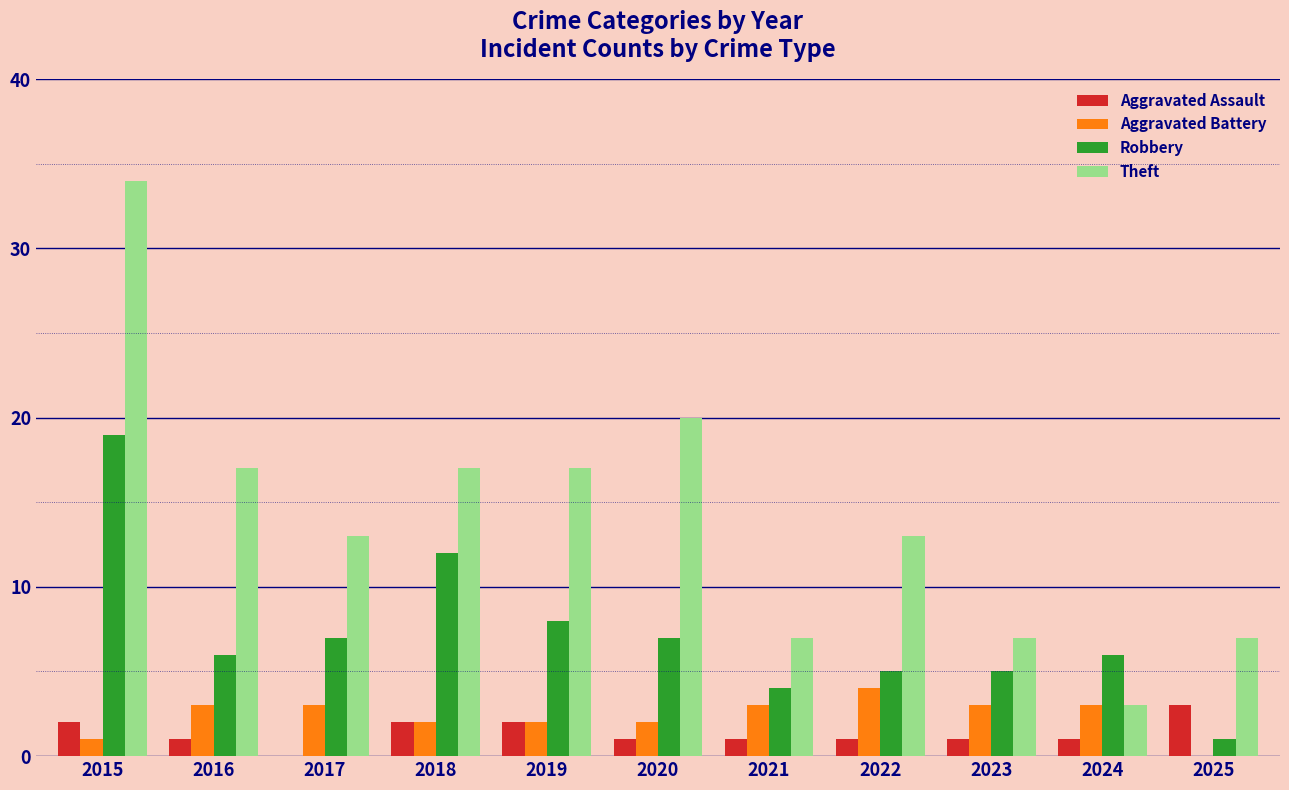

What is the sum of all Robbery values?

80